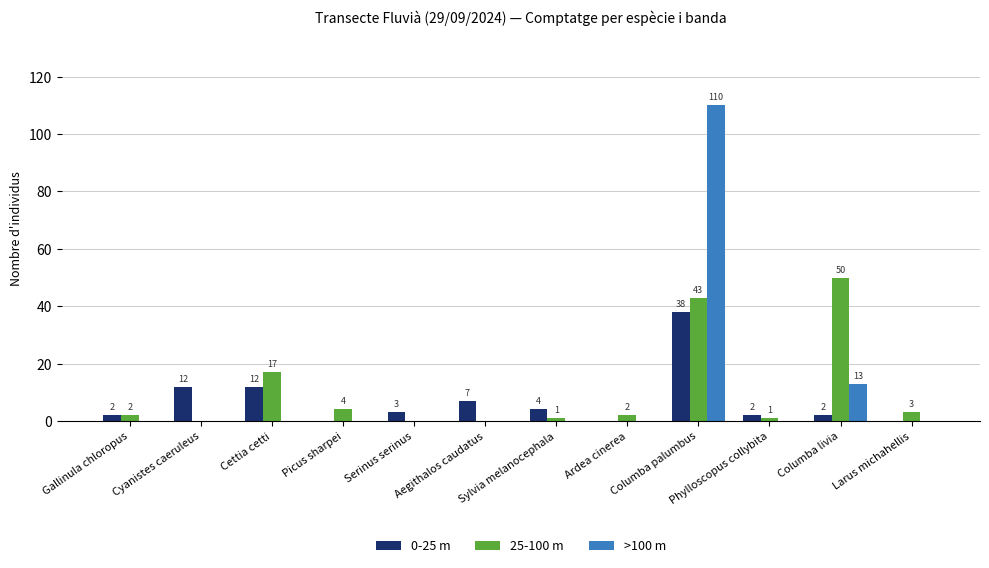

Count the number of categories in the chart.

12